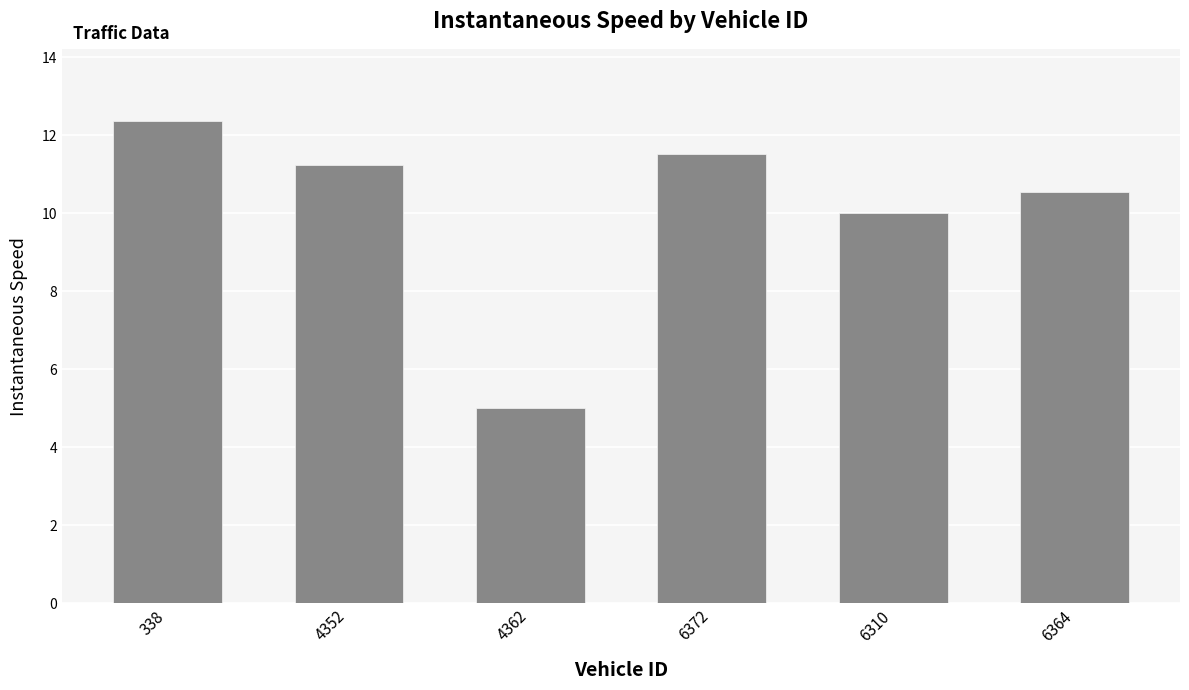

What is the difference between the maximum and second lowest values?

2.4